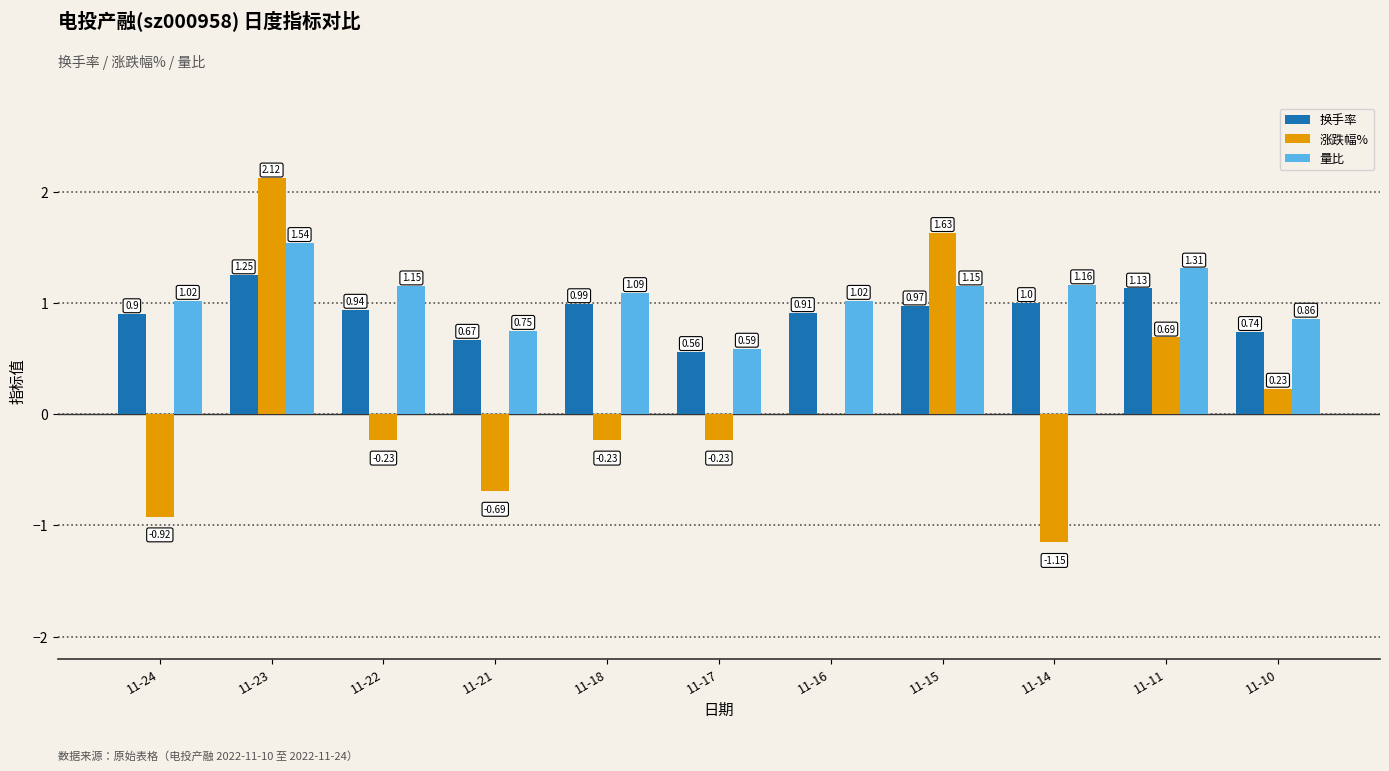

At which category is the sum across all series the highest?

11-23